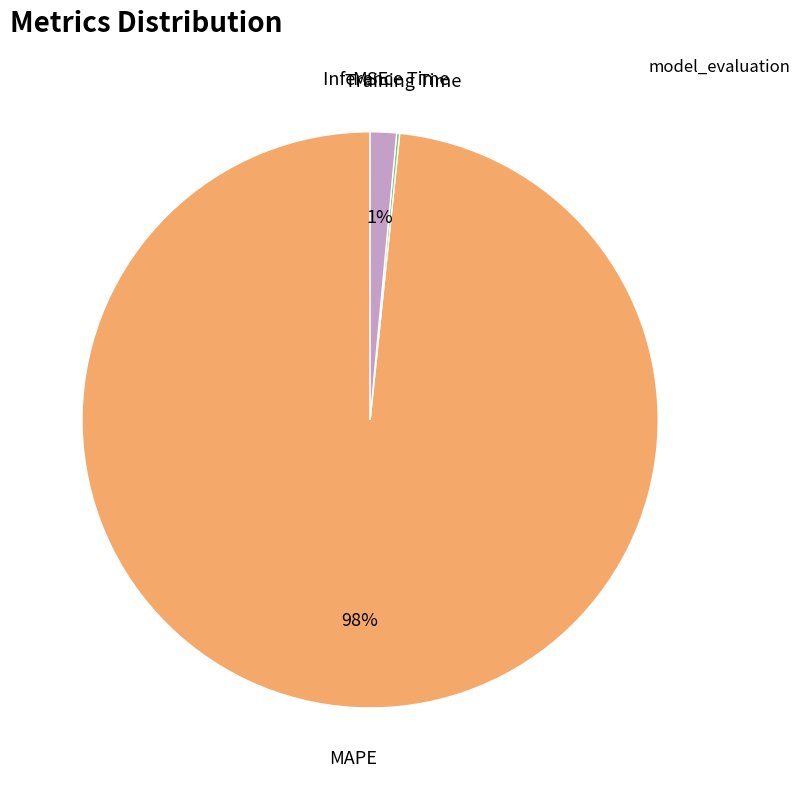

Does MAPE account for over 50% of the chart?

Yes